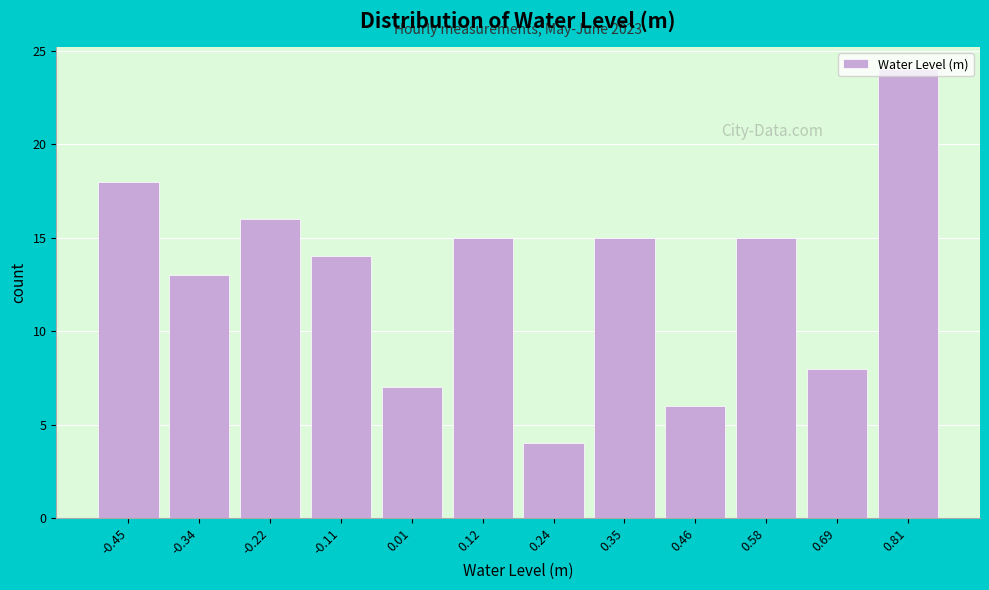

What is the smallest value displayed?

4